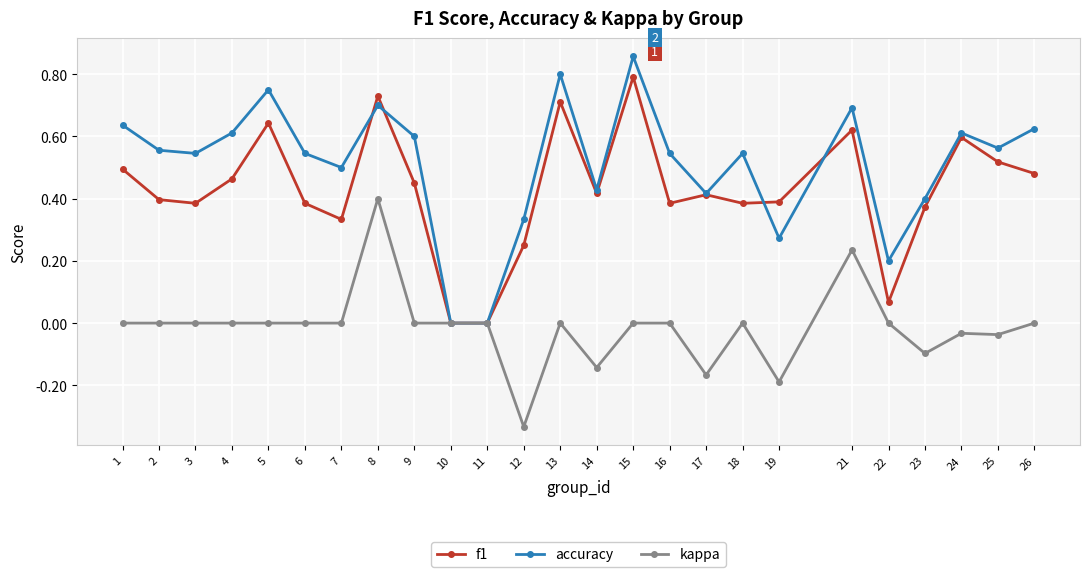

Does the chart have visible grid lines?

Yes